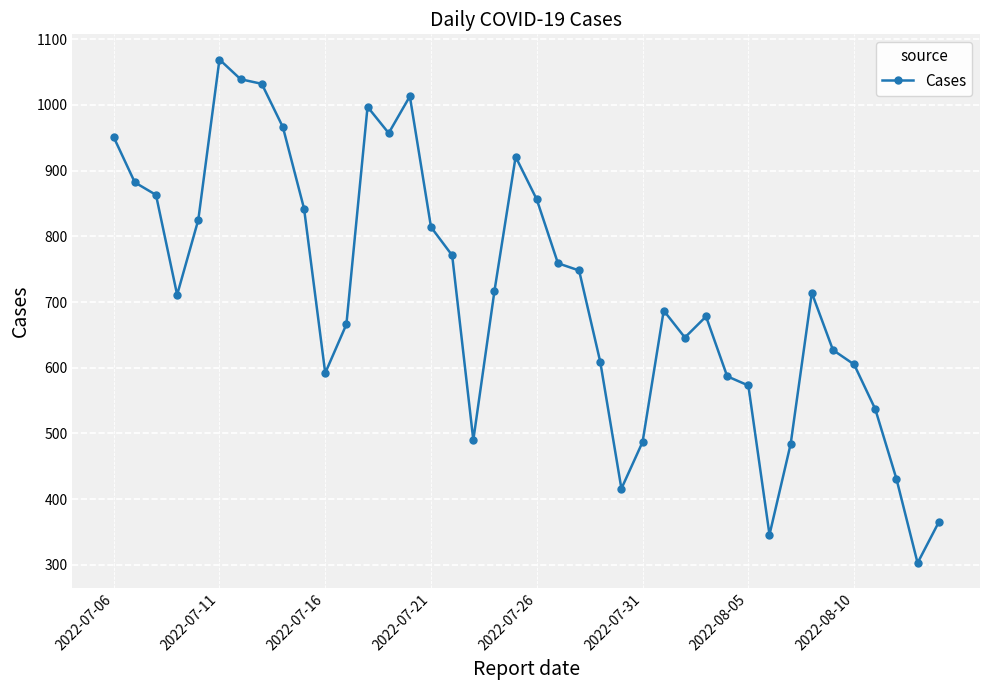

What is the value of the 17th point from the left?

771